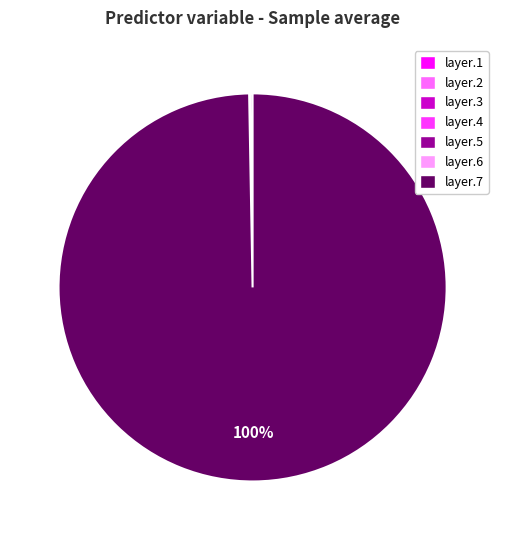

Which category has the biggest portion of the pie?

layer.7